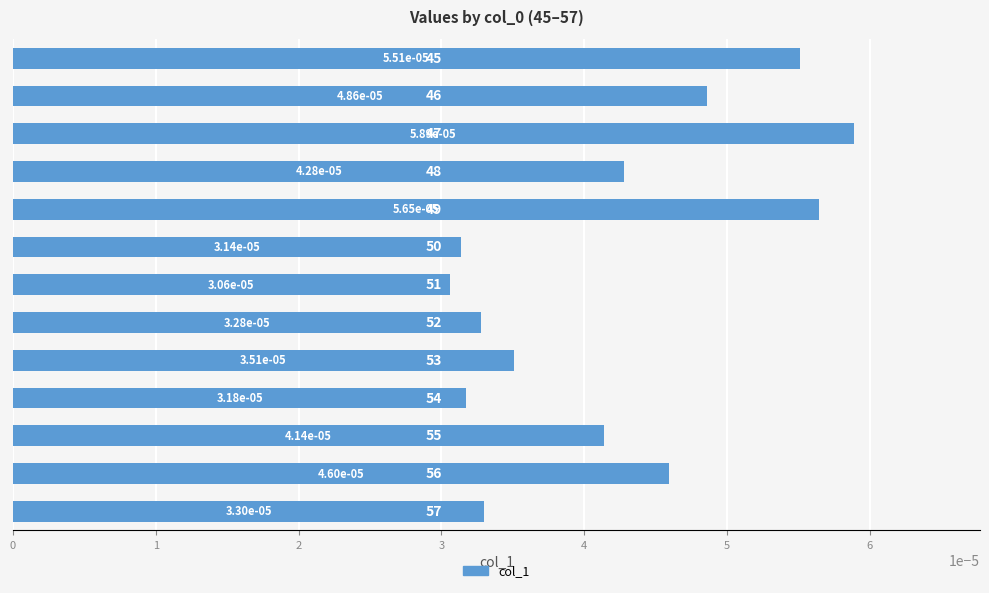

How many data points does each series have?

13